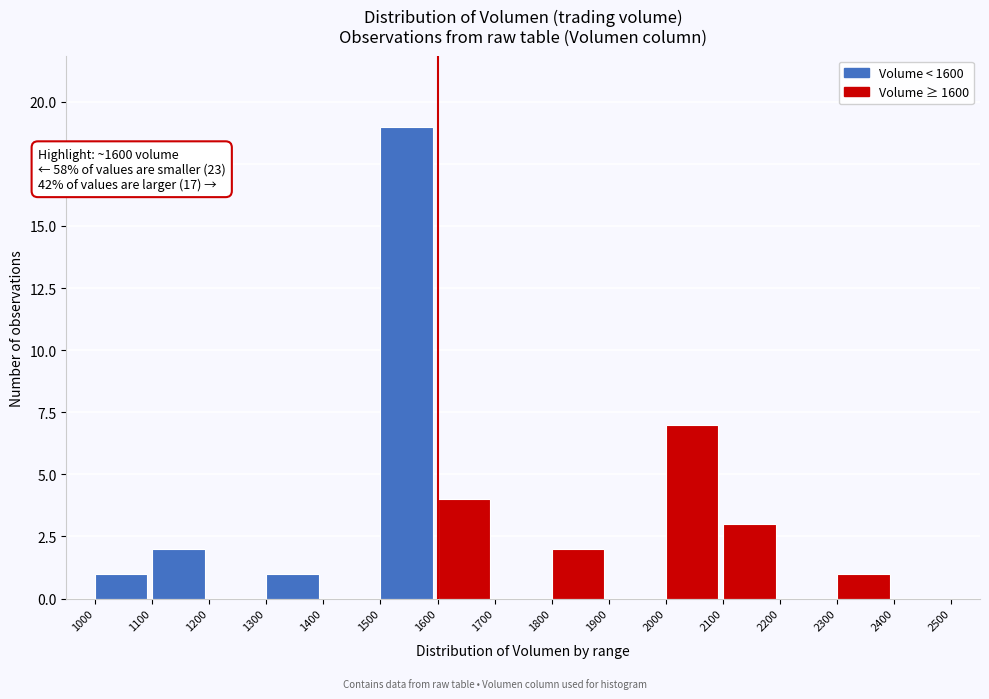

Which range on the x-axis has the tallest bar?

1500 to 1600